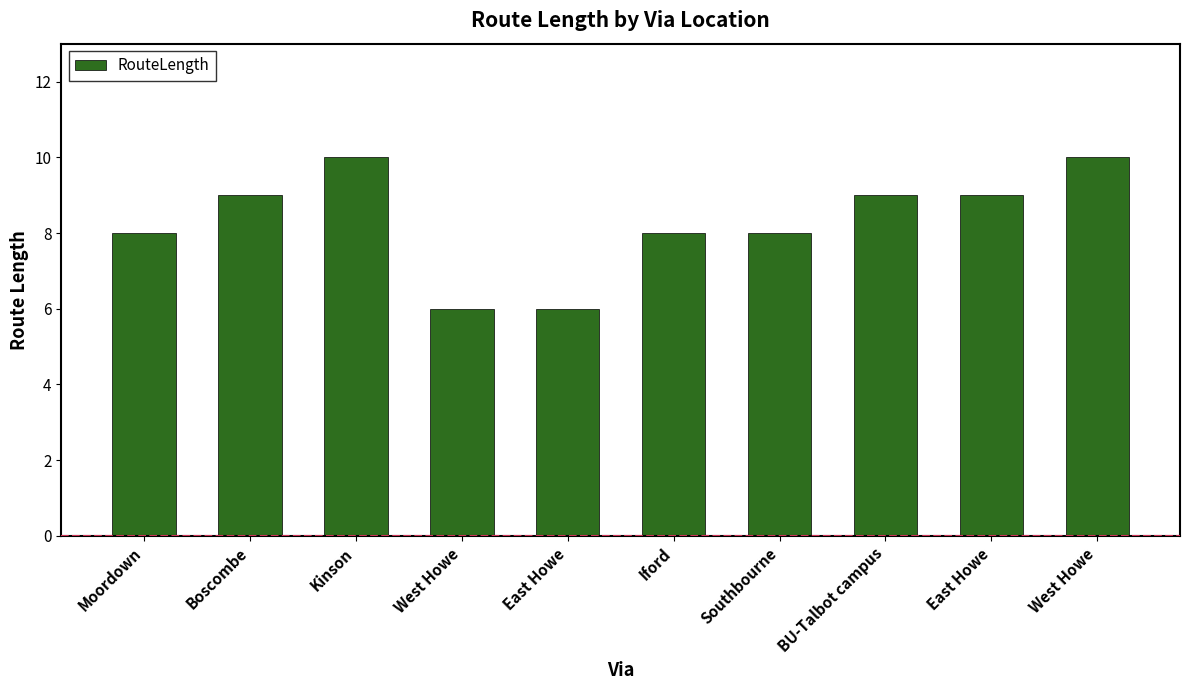

What is the sum of the values at BU-Talbot campus and Kinson?

19